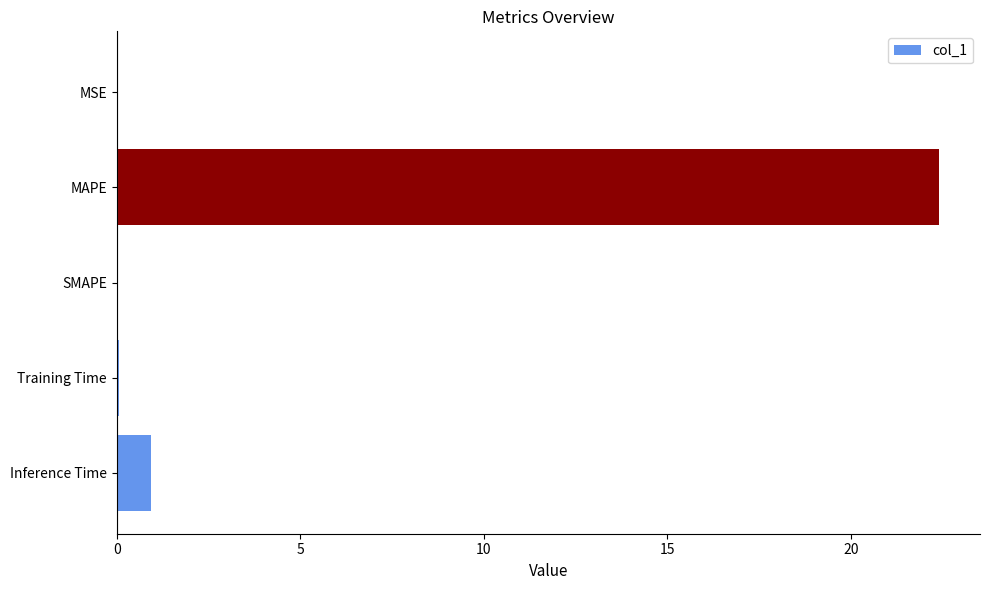

What is the greatest value displayed?

22.4